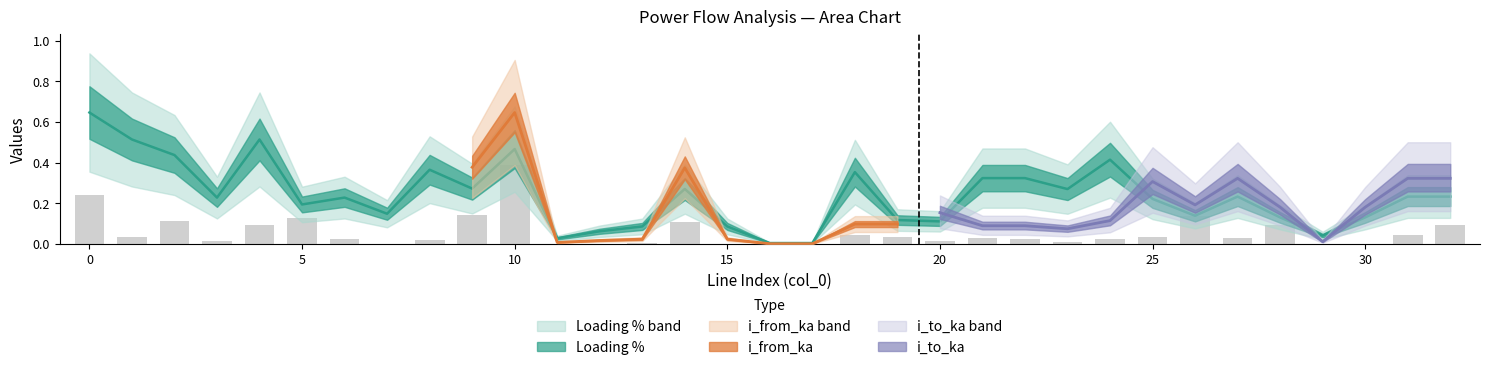

What is the difference between the highest and lowest values at 24?

0.4